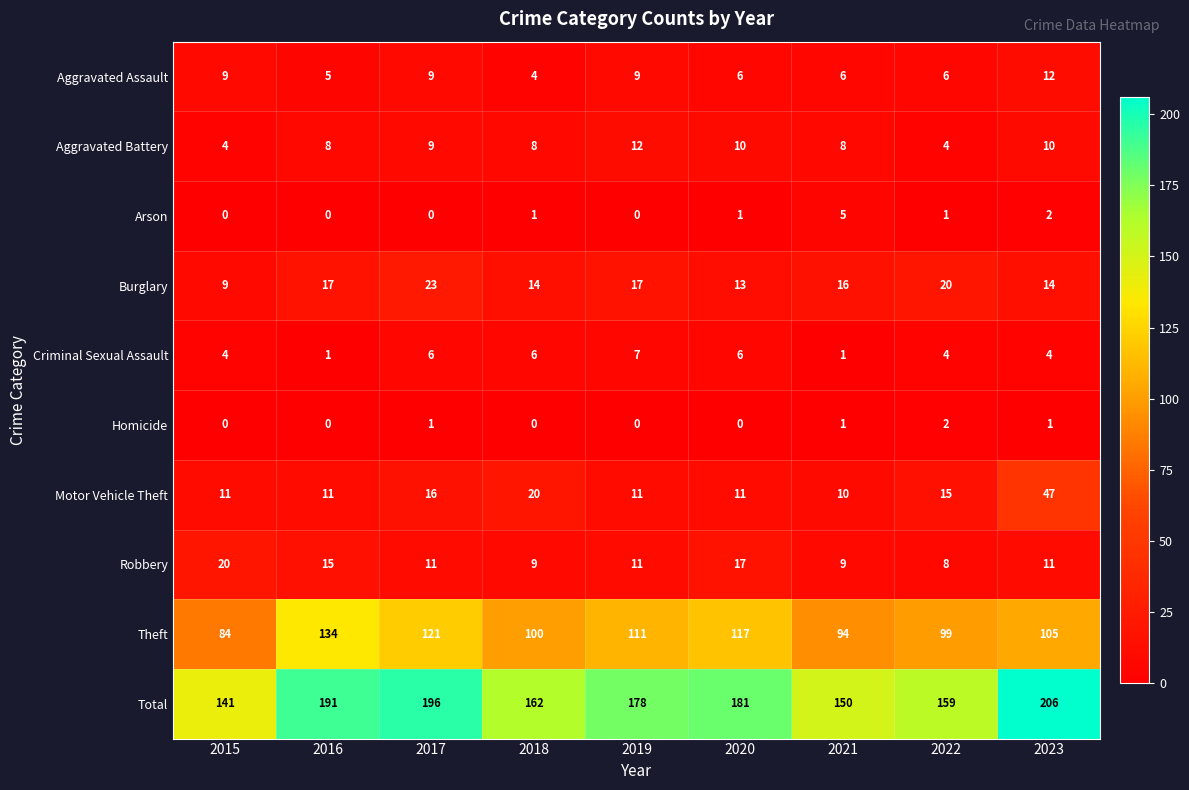

At which label is Motor Vehicle Theft closest to 28?

2018